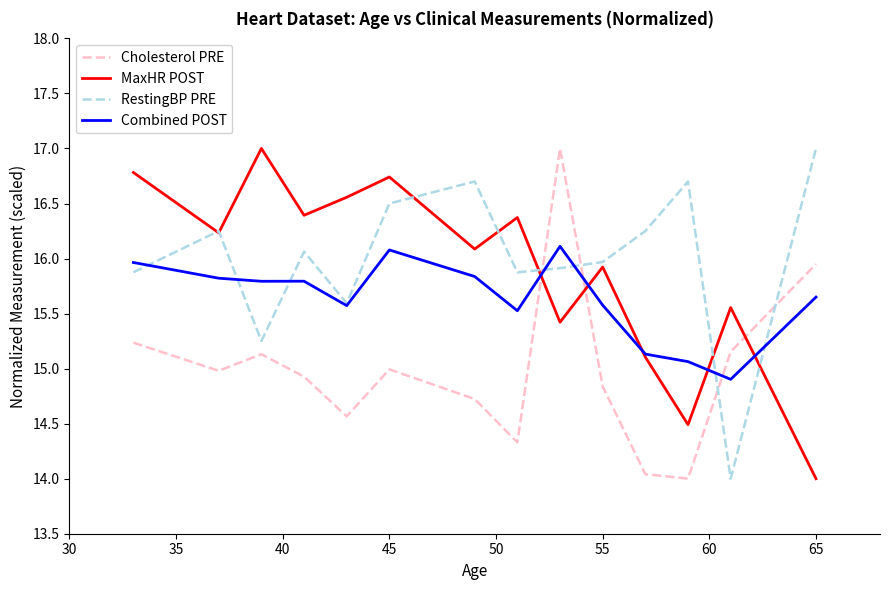

What is the highest value of the RestingBP PRE series?

17.0